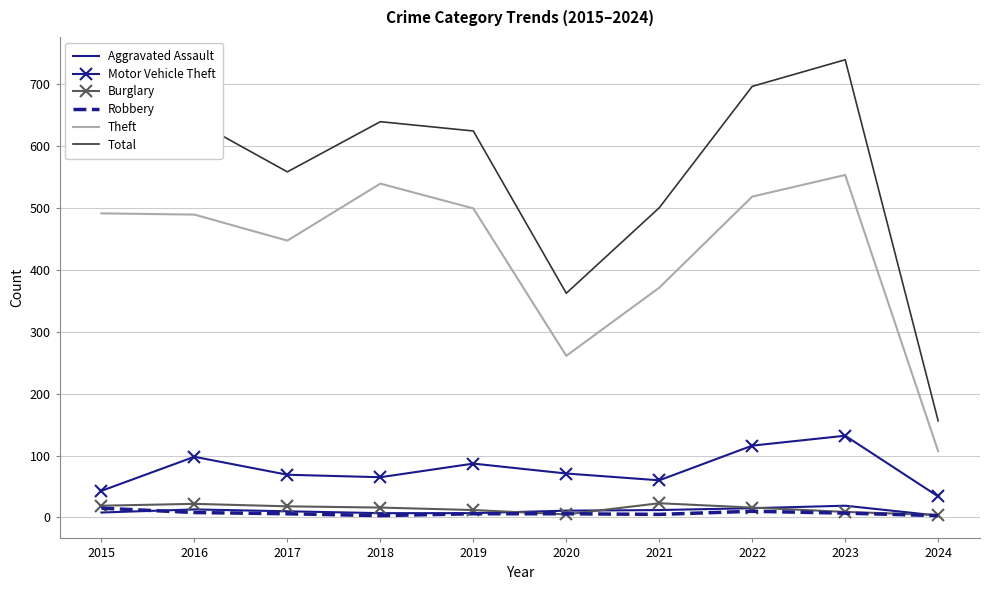

At which label does Robbery first exceed 6?

2015